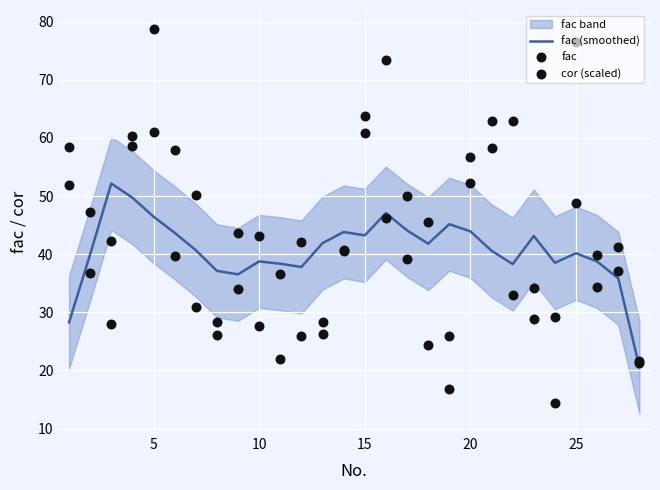

At how many categories does at least one series exceed 34?

27